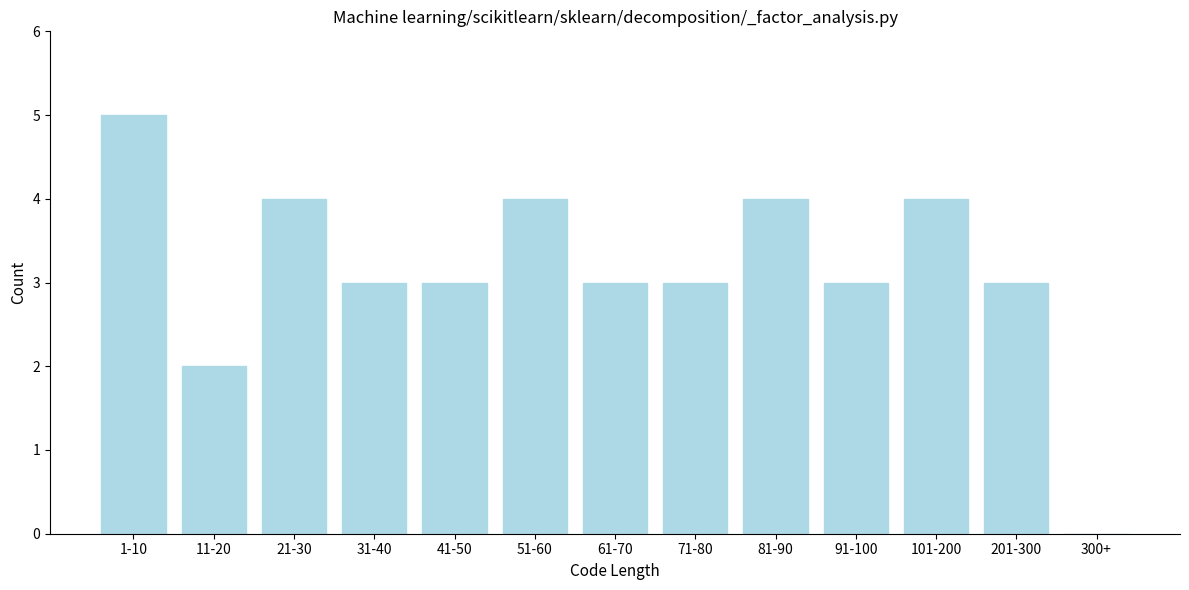

Reading right to left, transcribe all the data shown in this chart.

300+=0	201-300=3	101-200=4	91-100=3	81-90=4	71-80=3	61-70=3	51-60=4	41-50=3	31-40=3	21-30=4	11-20=2	1-10=5